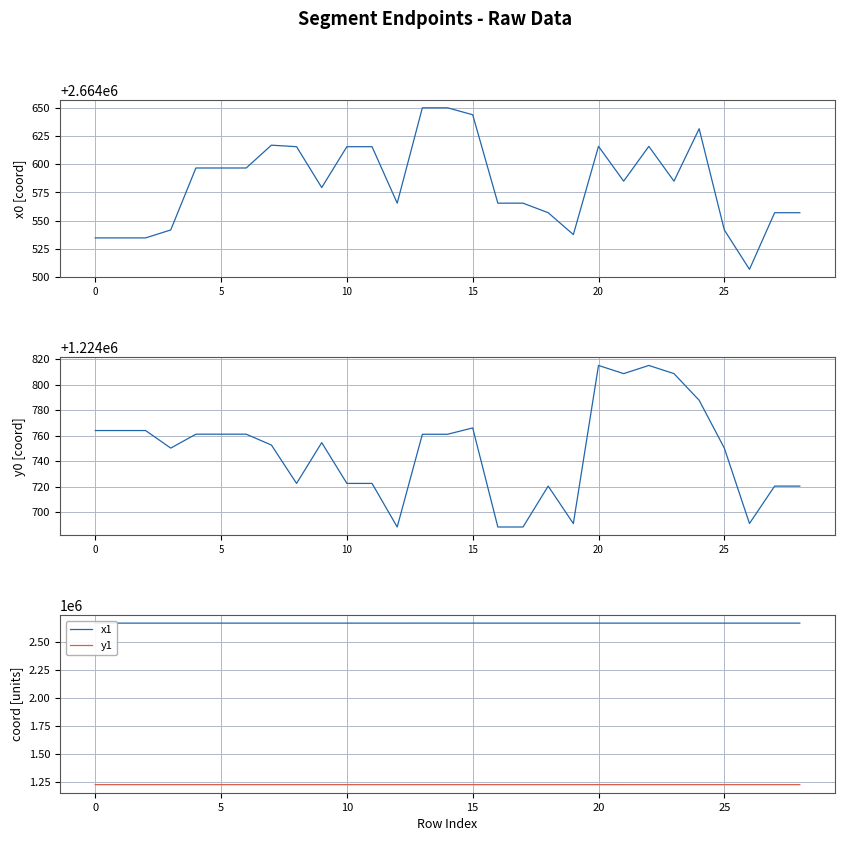

Which series has the largest total across all categories?

x1